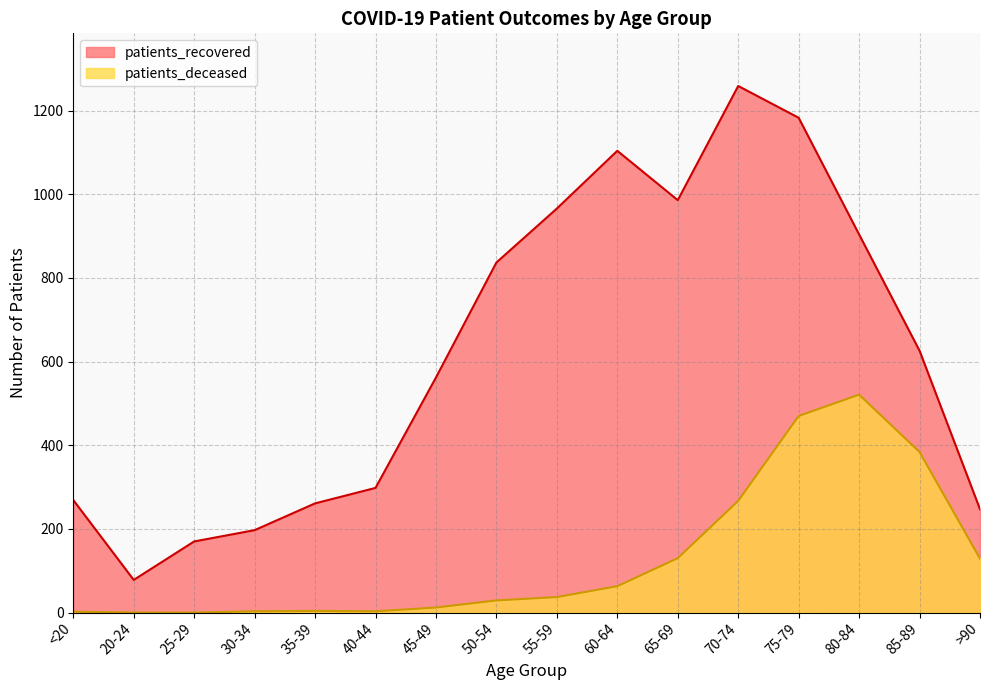

Reading left to right, what are all the values shown in this chart?

patients_recovered: 269	78	170	197	261	298	562	837	966	1104	986	1259	1183	904	626	247
patients_deceased: 2	0	0	3	4	3	12	29	37	63	130	267	470	521	384	129